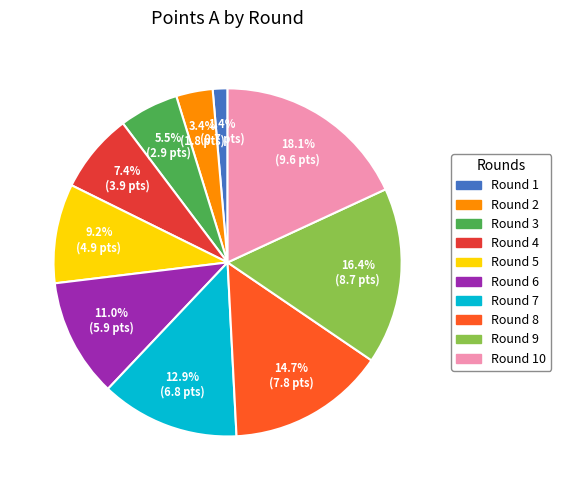

Does any single category account for the majority?

No